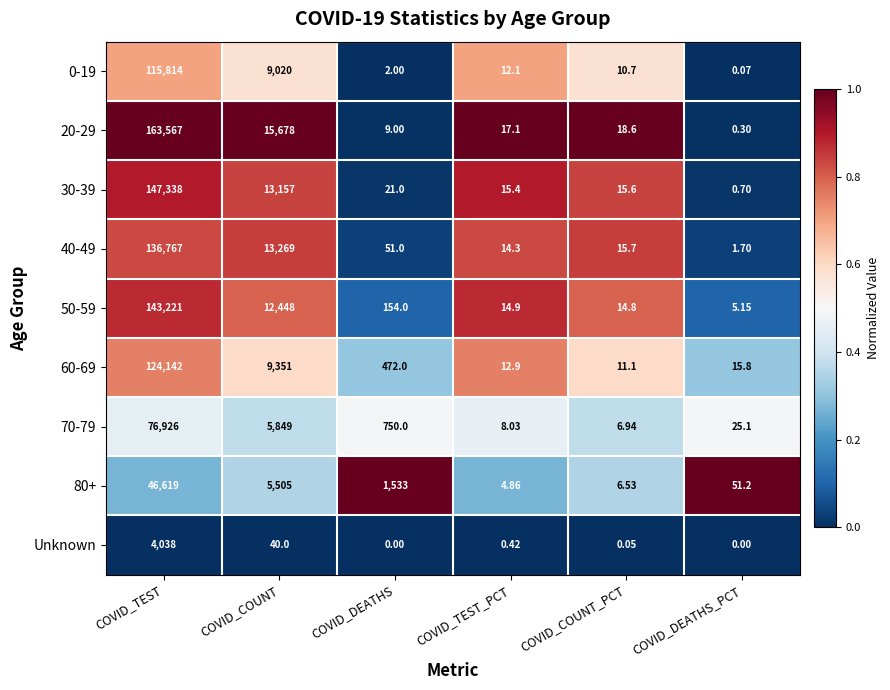

At how many categories does at least one series exceed 0?

6